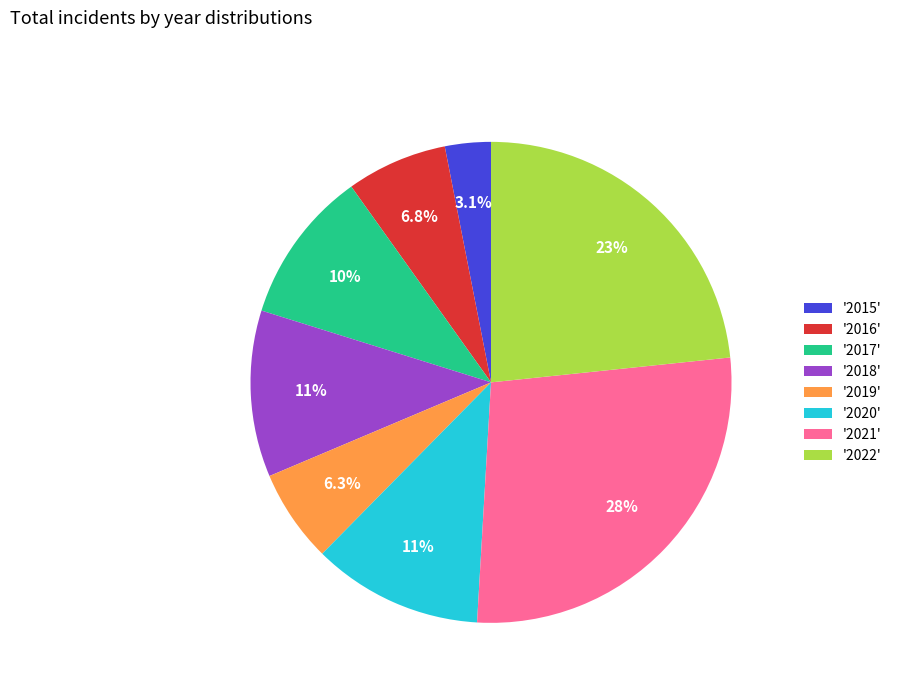

Which slice is the largest?

'2021'